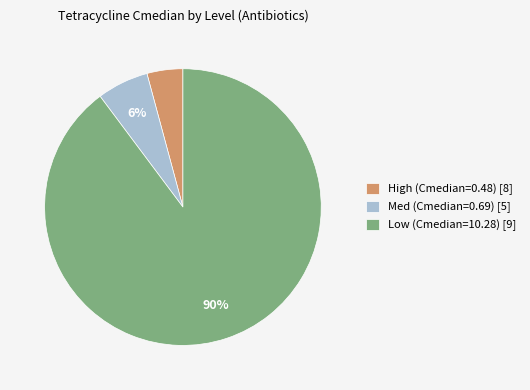

To the nearest percent, what percentage of the pie is Low (Cmedian=10.28) [9]?

90%